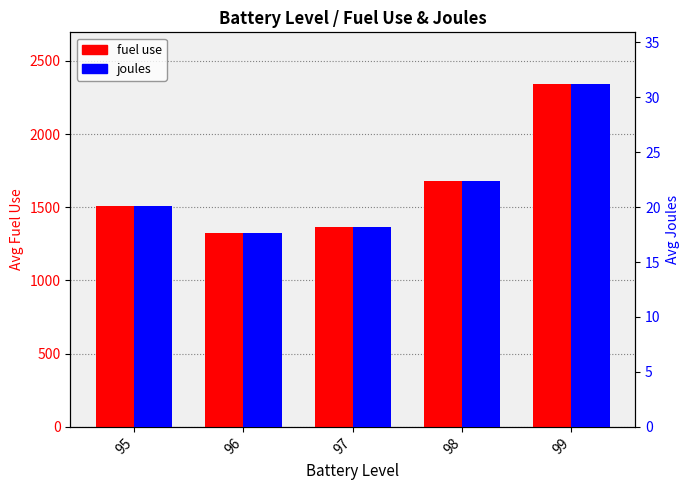

List the labels in order of fuel use value, largest first.

99, 98, 95, 97, 96